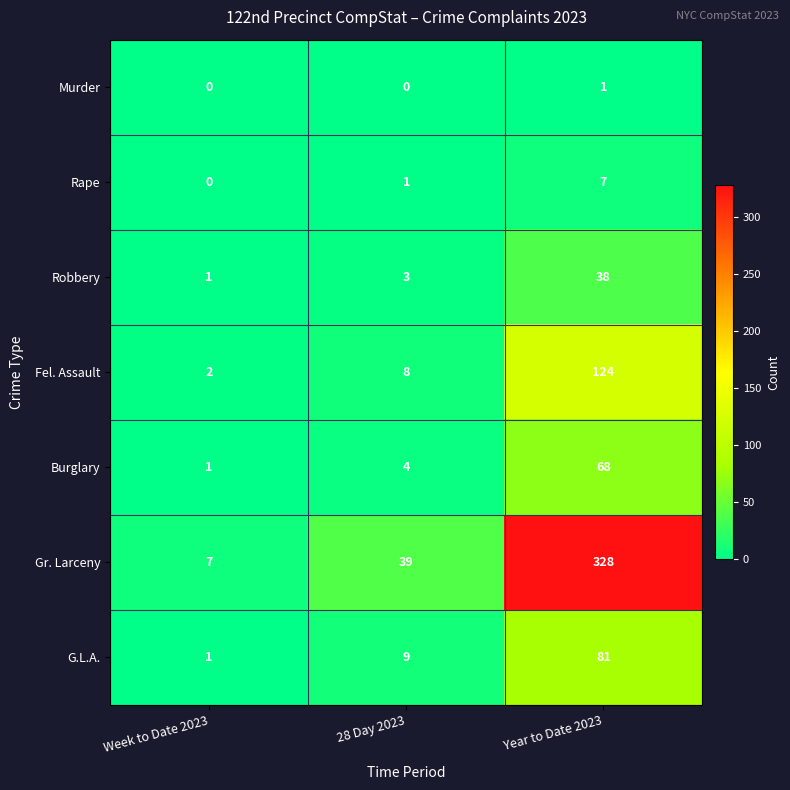

What is the difference between the maximum and minimum values in the Fel. Assault series?

122